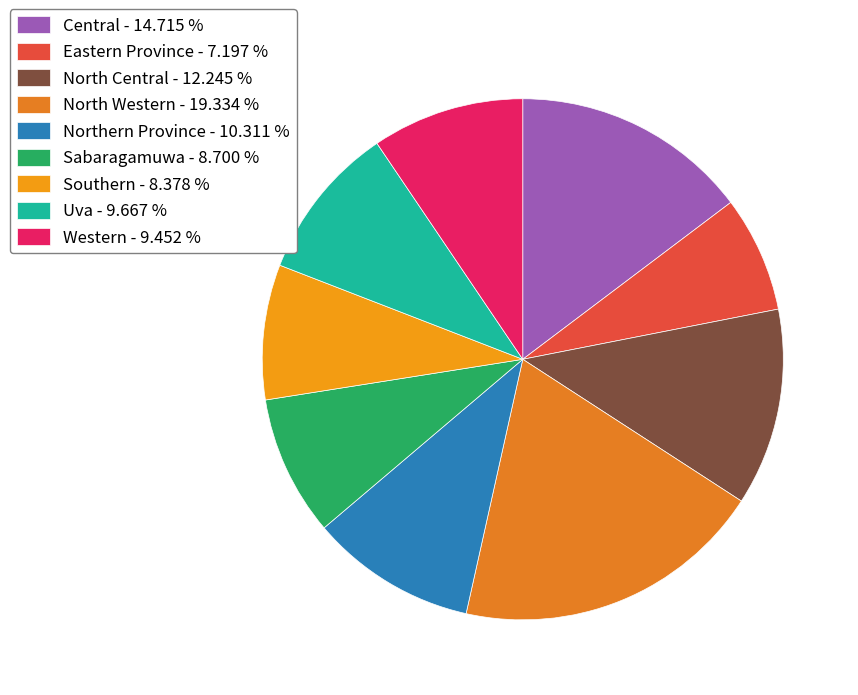

The Southern slice represents 8% of the pie. True or false?

True